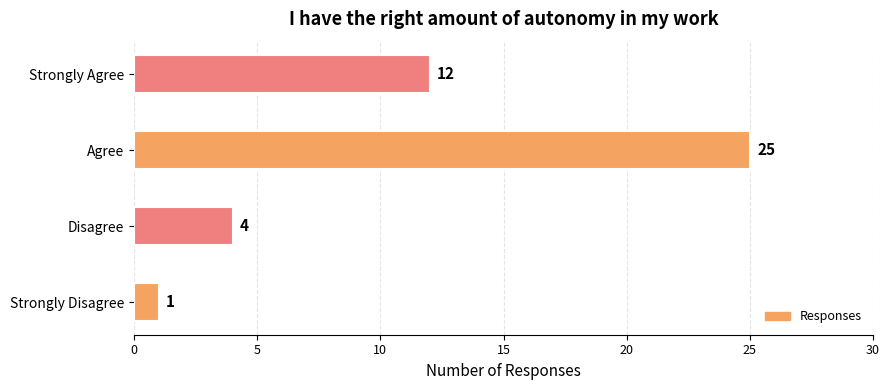

Reading bottom to top, list all the values displayed in this chart.

Strongly Disagree=1	Disagree=4	Agree=25	Strongly Agree=12